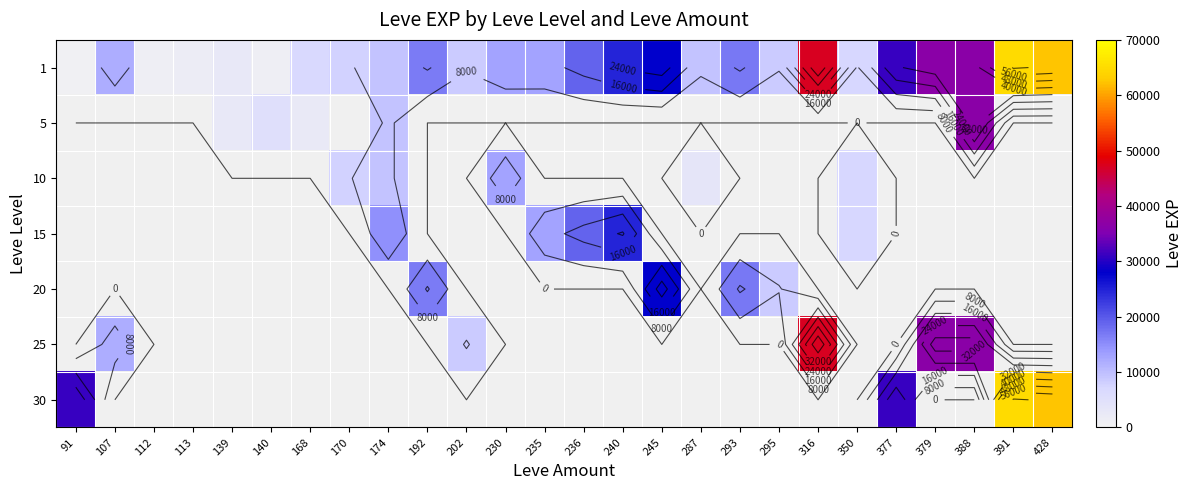

How many categories are shown in the chart?

26